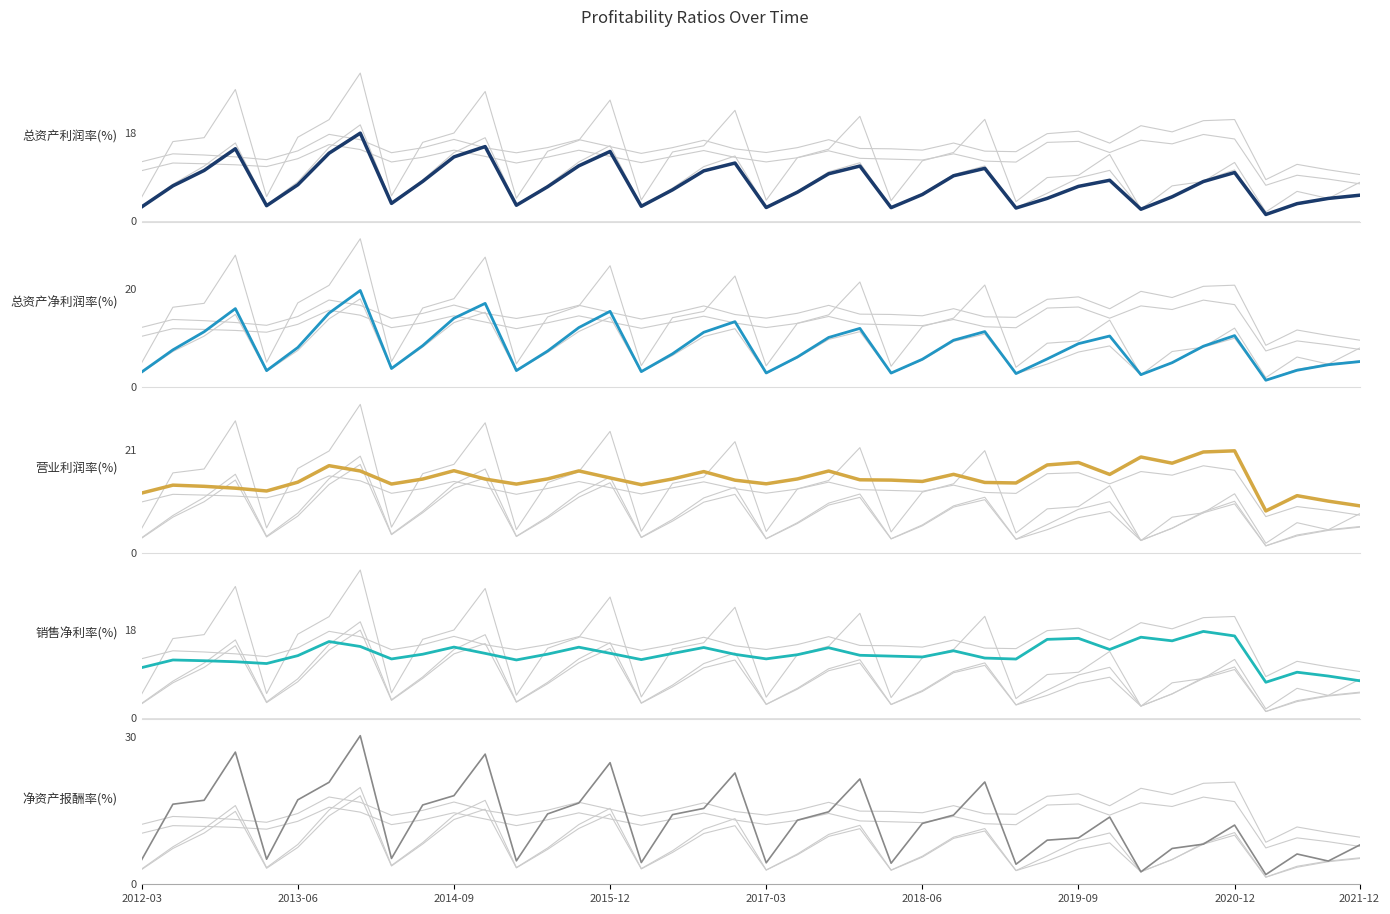

Is it true that 销售净利率(%) equals 13.1 at 19?

True